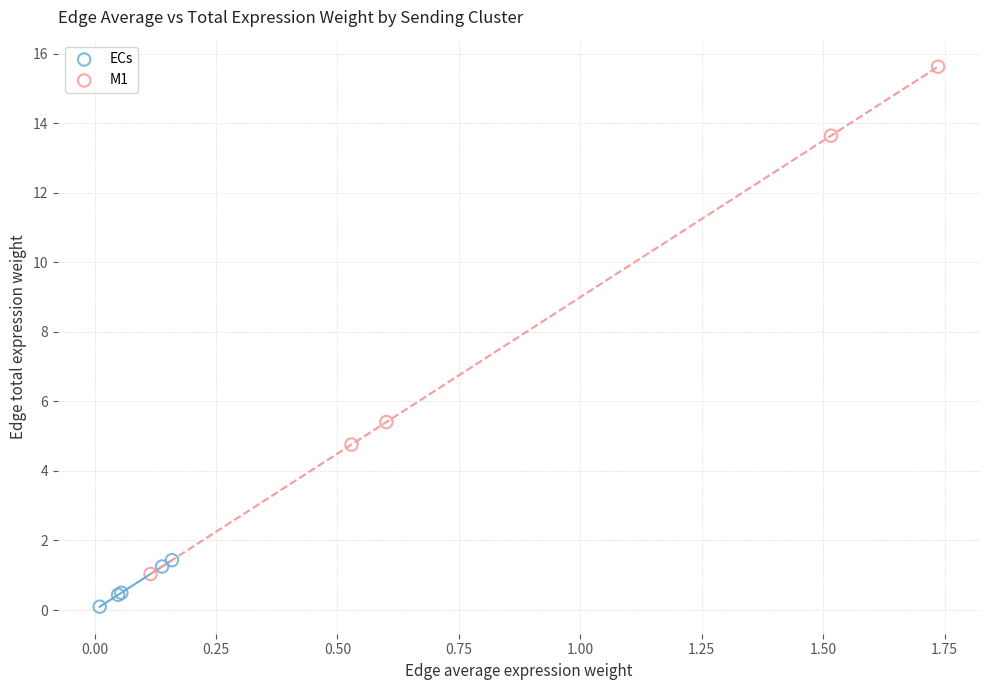

Which series contains the highest Y value?

M1